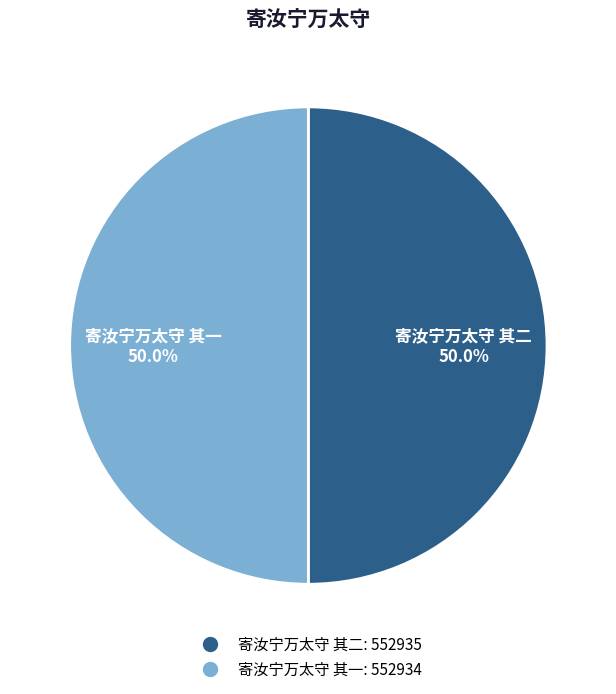

What is the total percentage of 寄汝宁万太守 其一 and 寄汝宁万太守 其二?

100.0%